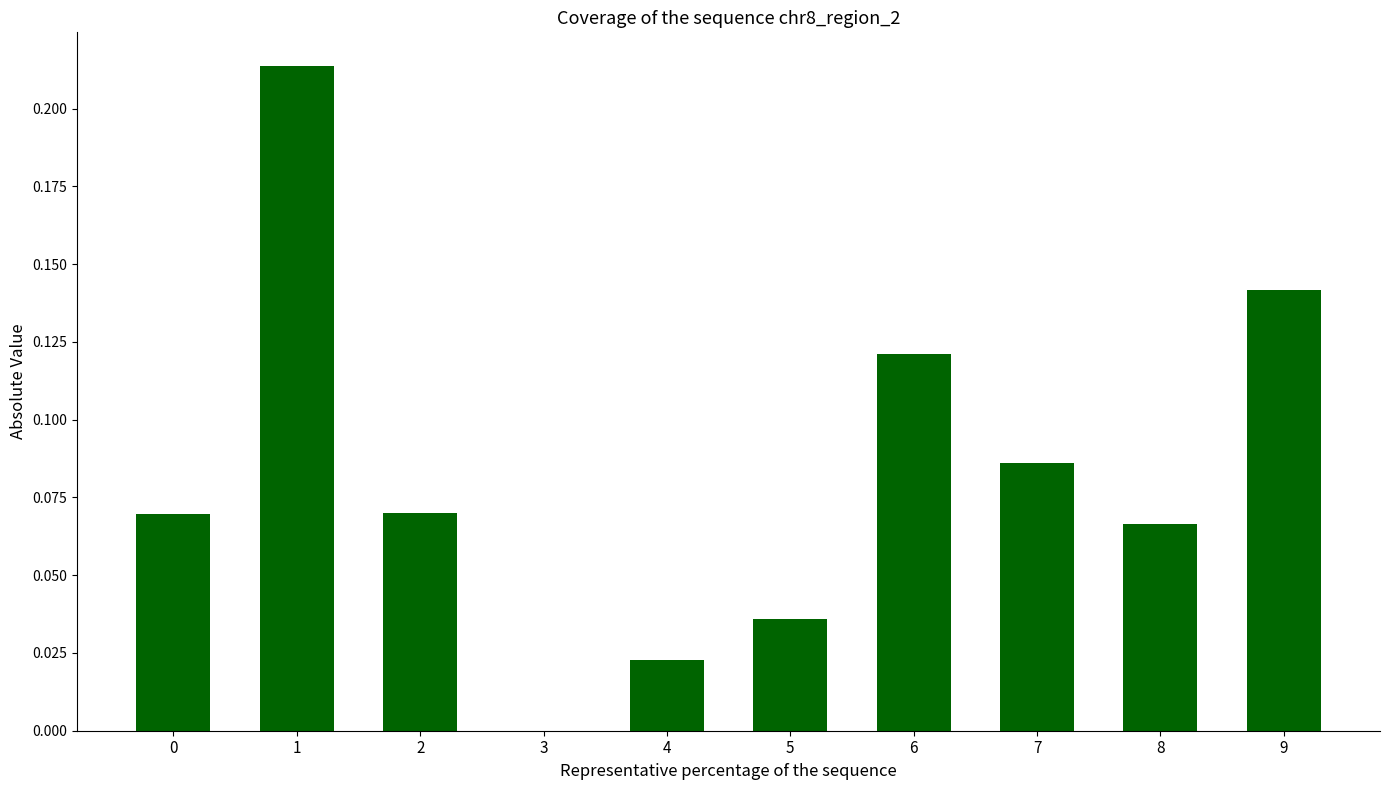

What is the change in value from 4 to 9?

+0.1